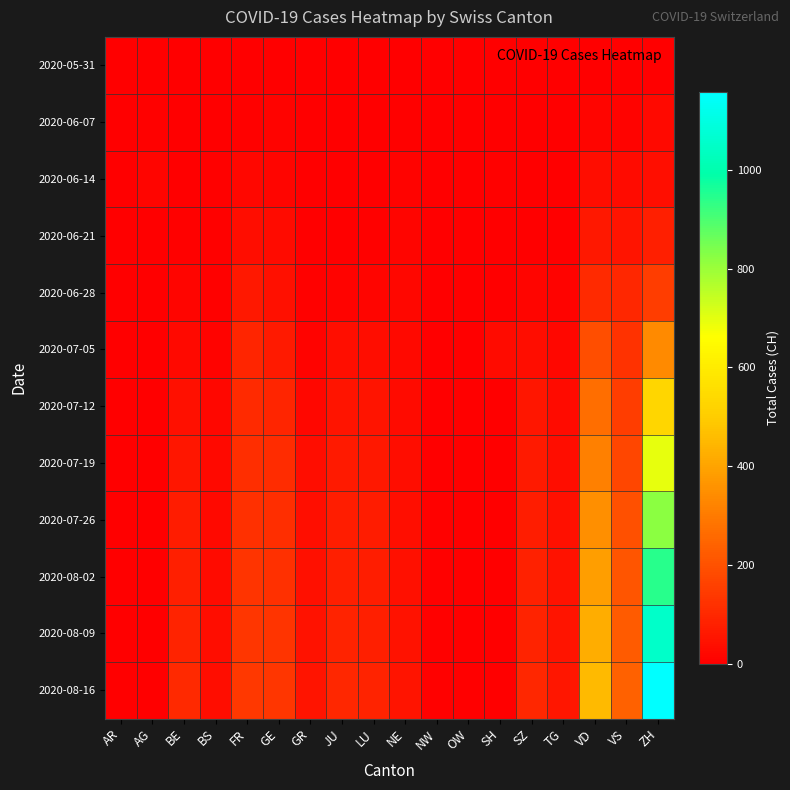

Which series has the widest spread of values?

2020-08-16